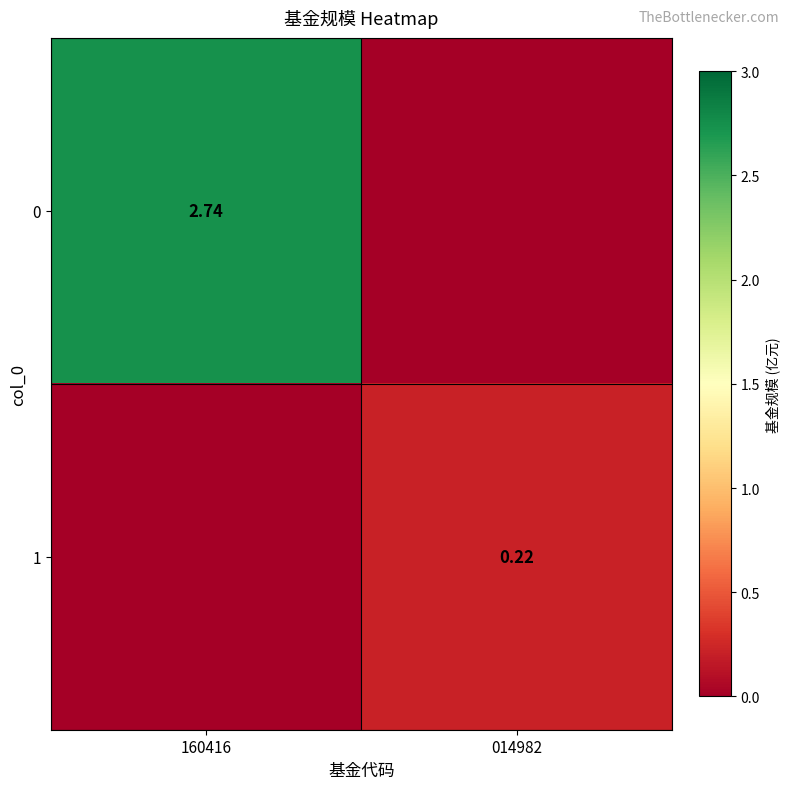

What is the difference between the maximum and minimum values in the 1 series?

0.2